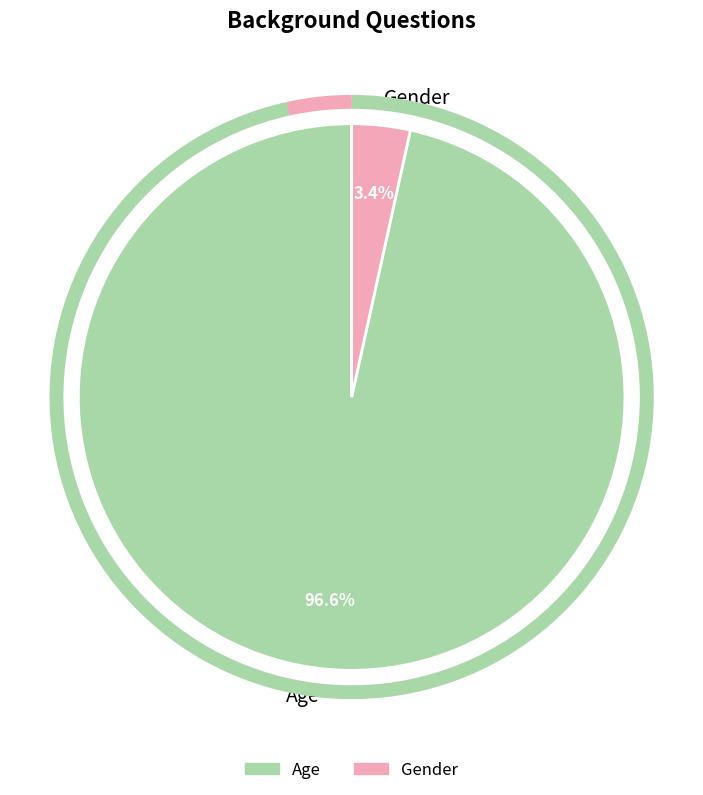

Between Gender and Age, which is larger?

Age